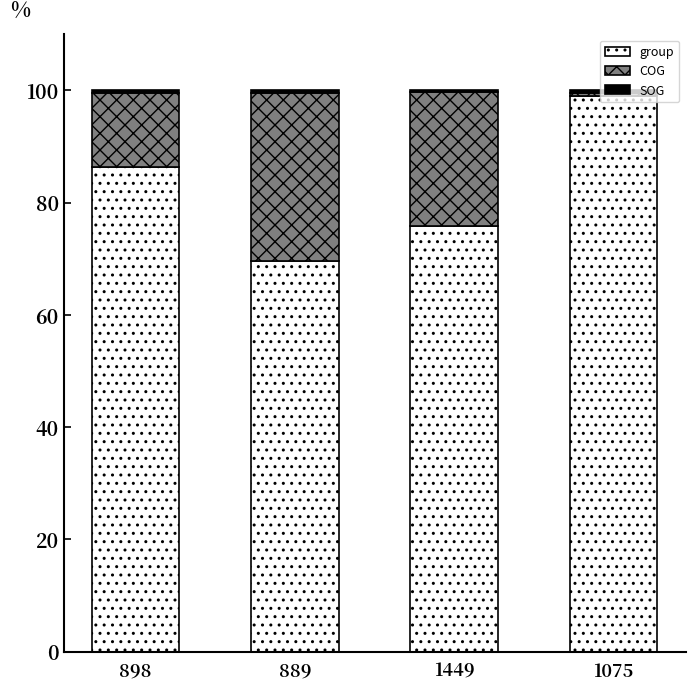

What is the maximum value for group?

99.0